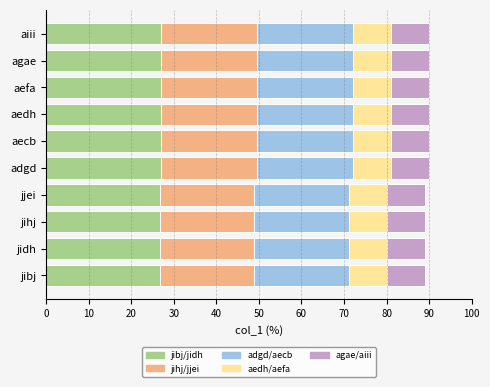

What is the sum of all jibj/jidh values?

268.8